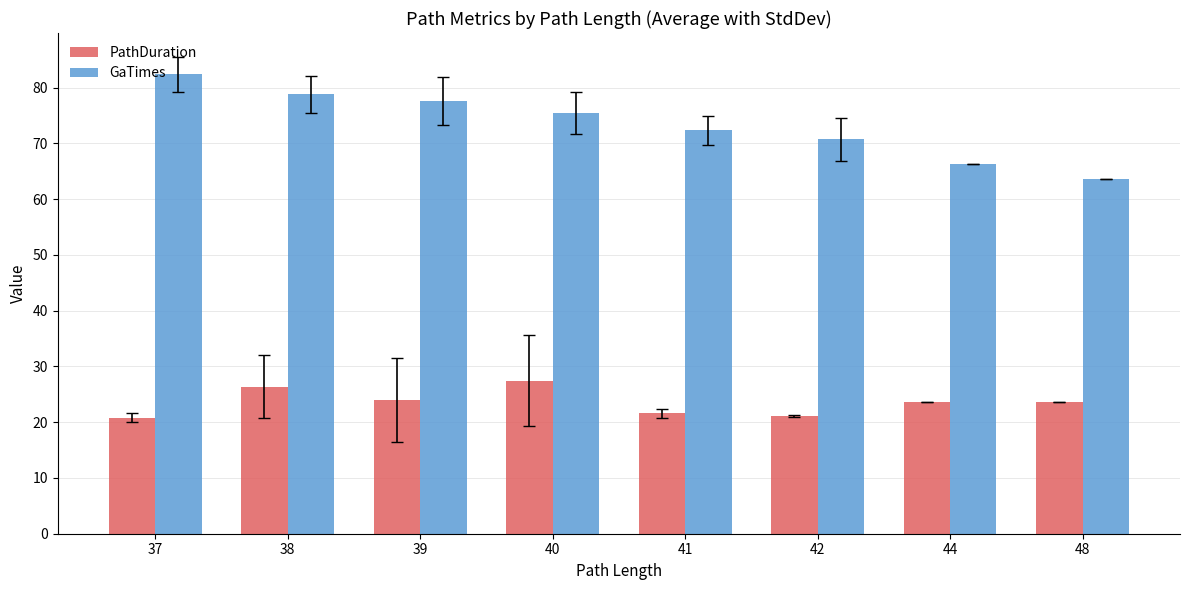

How many data points in PathDuration are above 23?

5